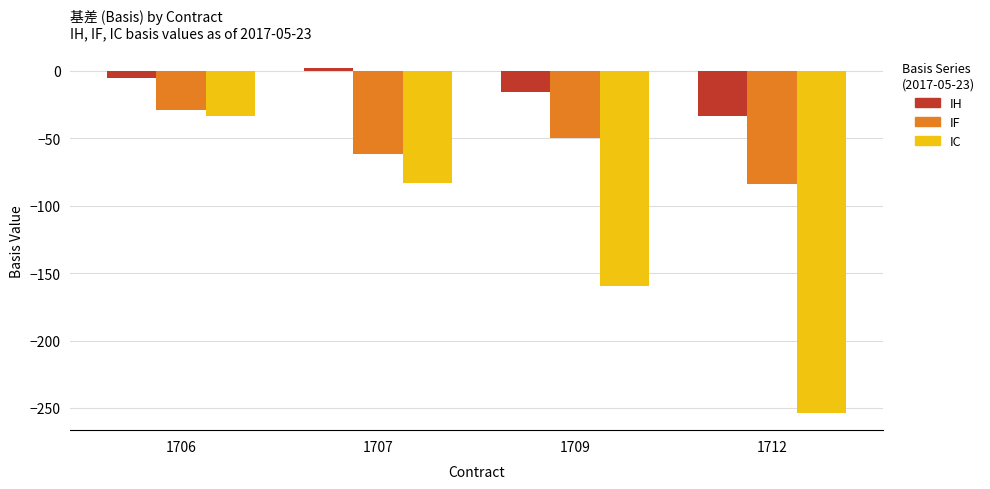

Count the number of data series in this chart.

3